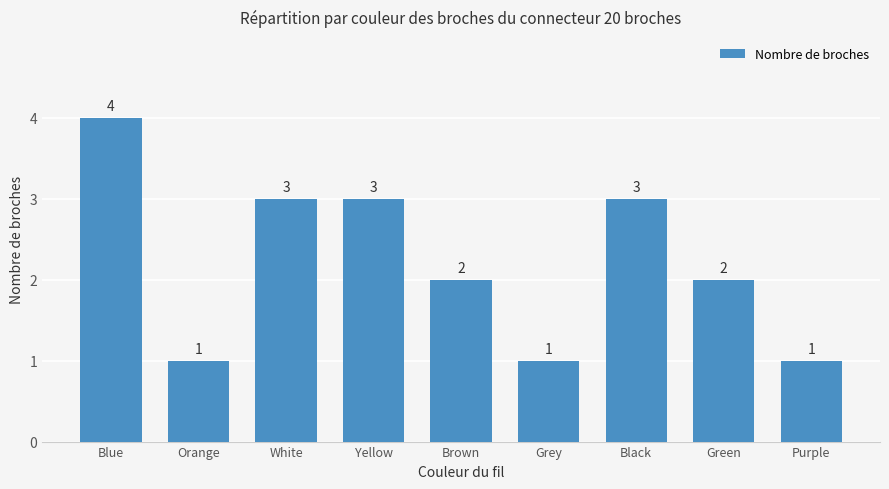

What is the approximate value at Yellow?

3